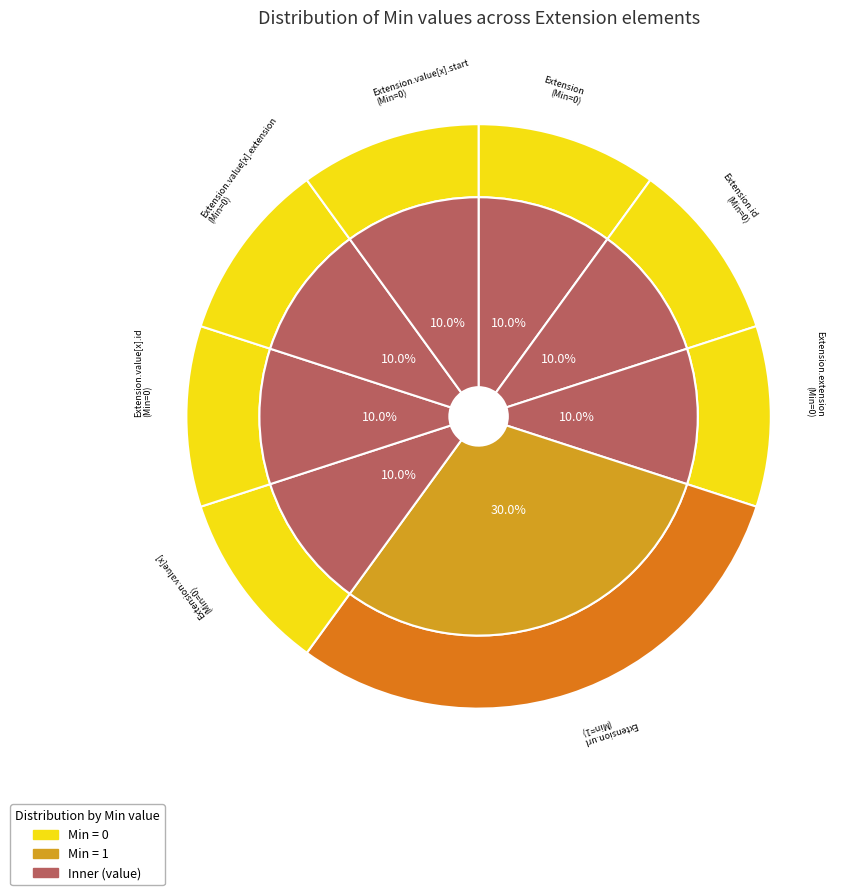

What is the largest slice in the pie chart?

Extension.url